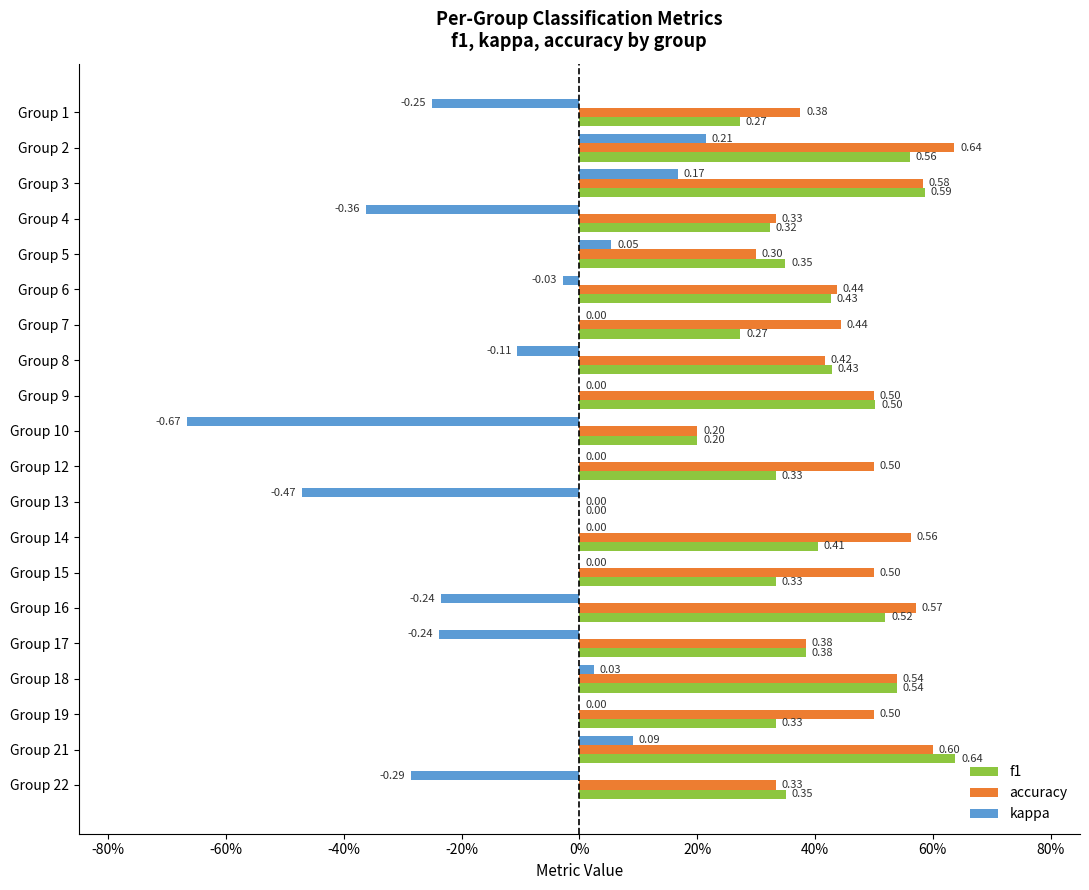

What is the minimum value shown in the chart?

-0.7